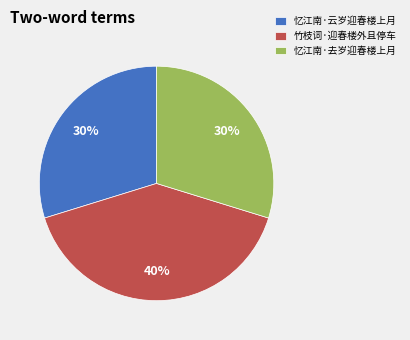

How many slices are in this pie chart?

3